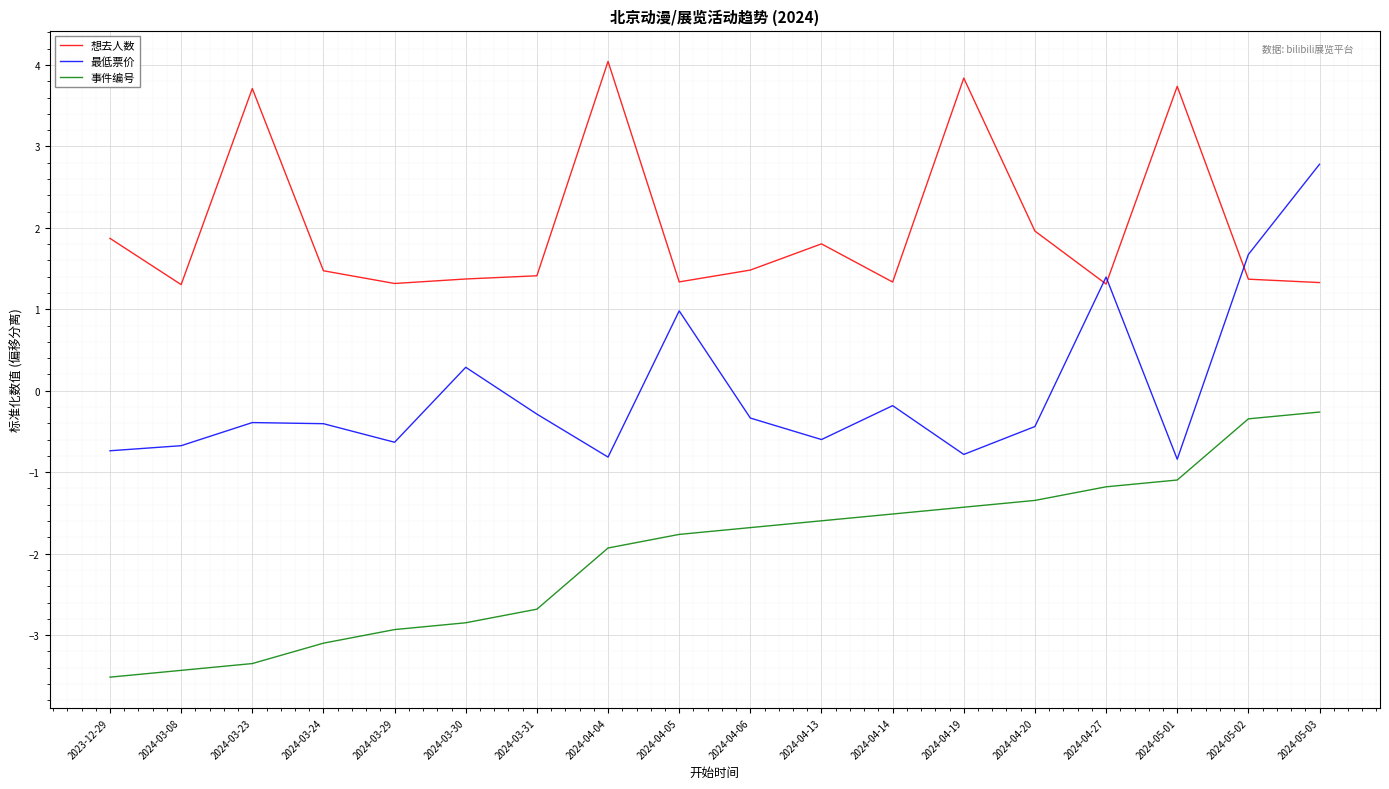

Which series has the largest total across all categories?

想去人数